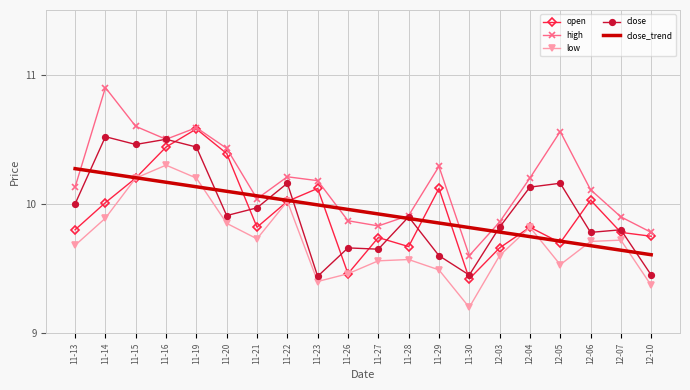

What is the smallest value displayed?

9.2